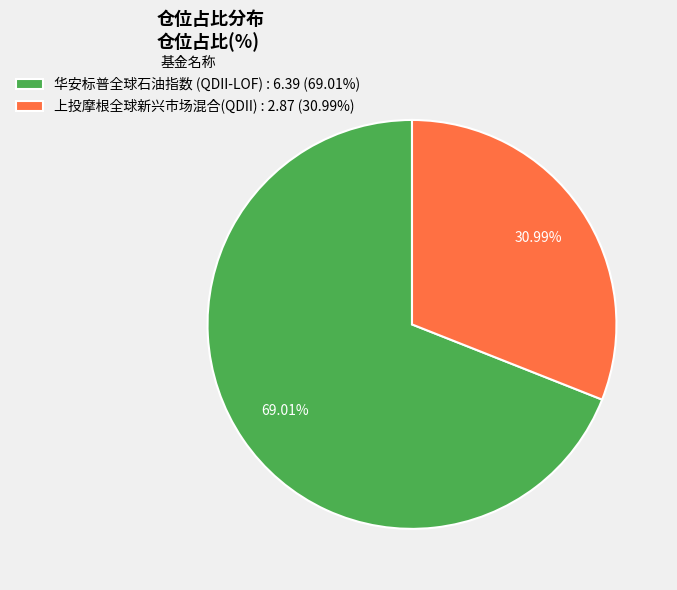

To the nearest percent, what is the difference between the largest and smallest slice percentages?

38%